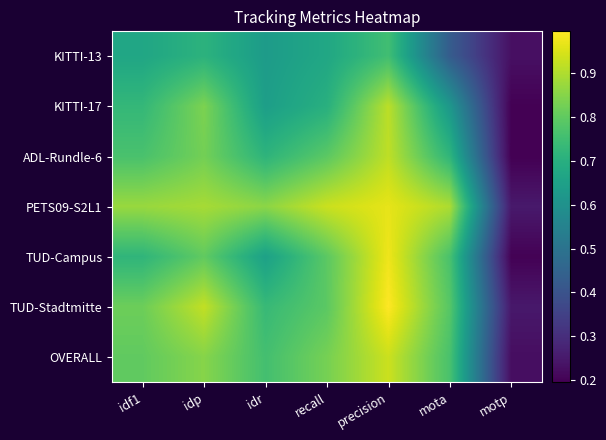

Reading left to right, transcribe all the data shown in this chart.

KITTI-13: idf1=0.7	idp=0.7	idr=0.6	recall=0.7	precision=0.8	mota=0.4	motp=0.2
KITTI-17: idf1=0.7	idp=0.8	idr=0.6	recall=0.7	precision=0.9	mota=0.6	motp=0.2
ADL-Rundle-6: idf1=0.8	idp=0.8	idr=0.7	recall=0.8	precision=0.9	mota=0.7	motp=0.2
PETS09-S2L1: idf1=0.9	idp=0.9	idr=0.9	recall=0.9	precision=1.0	mota=0.9	motp=0.2
TUD-Campus: idf1=0.7	idp=0.8	idr=0.7	recall=0.8	precision=1.0	mota=0.8	motp=0.2
TUD-Stadtmitte: idf1=0.8	idp=0.9	idr=0.7	recall=0.8	precision=1.0	mota=0.8	motp=0.2
OVERALL: idf1=0.8	idp=0.9	idr=0.8	recall=0.8	precision=0.9	mota=0.8	motp=0.2